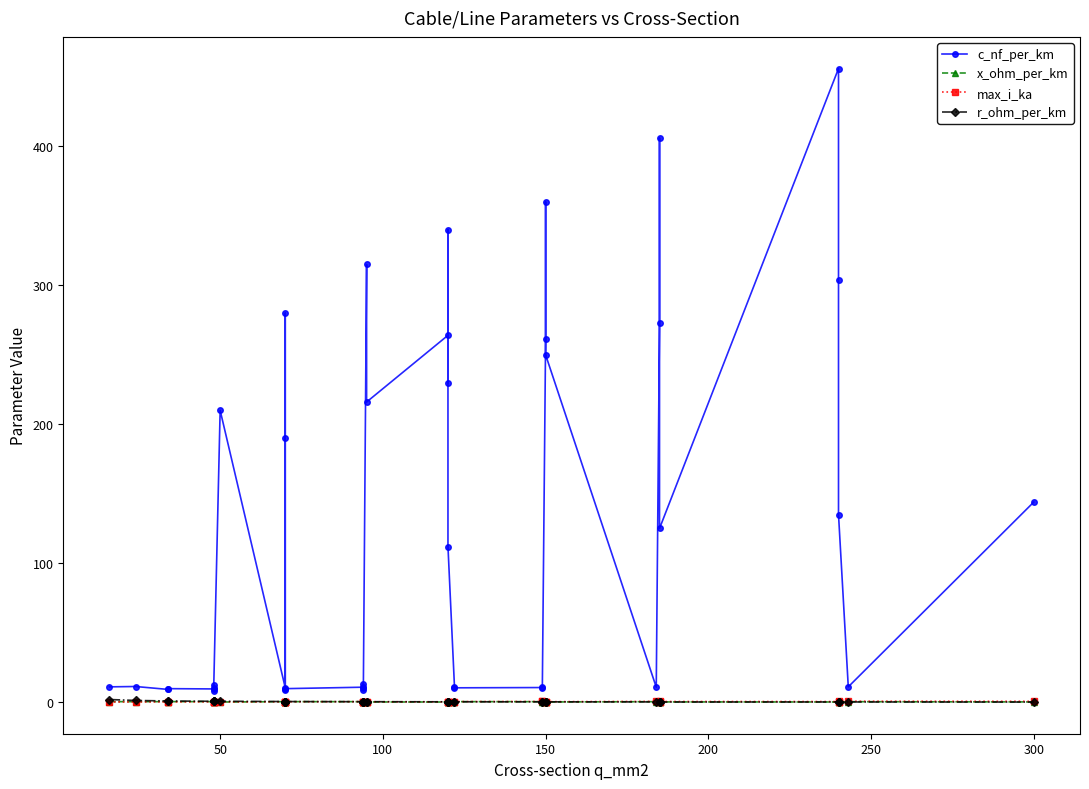

What is the value of the max_i_ka point at the 21st from the left?

0.2